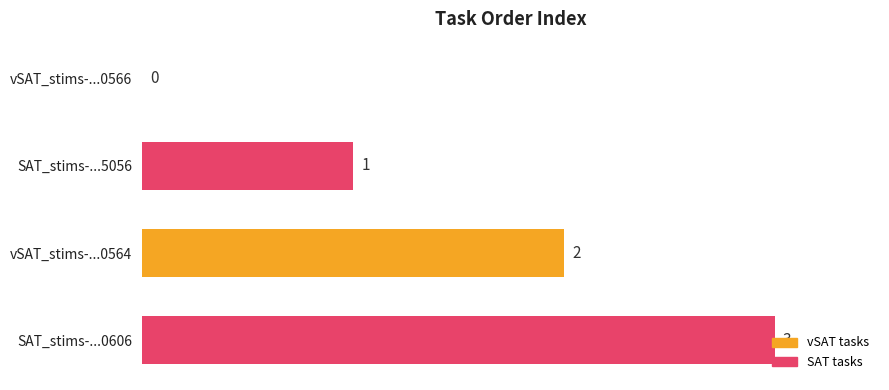

The chart shows a value of 3 at SAT_stims-...0606. True or false?

True